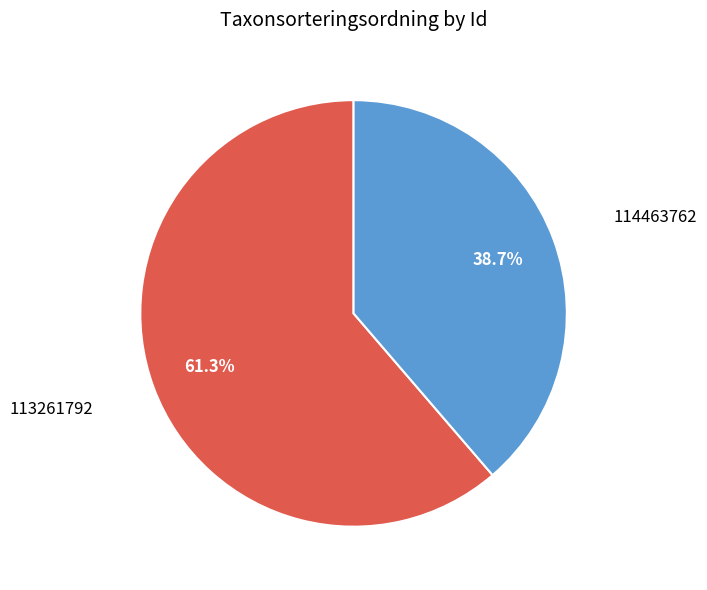

To the nearest percent, what portion does 113261792 represent?

61%